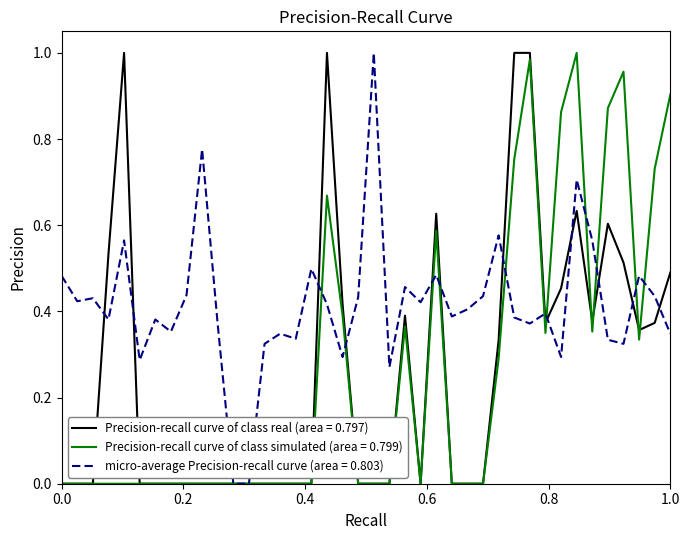

Which series has the largest total across all categories?

micro-average Precision-recall curve (area = 0.803)